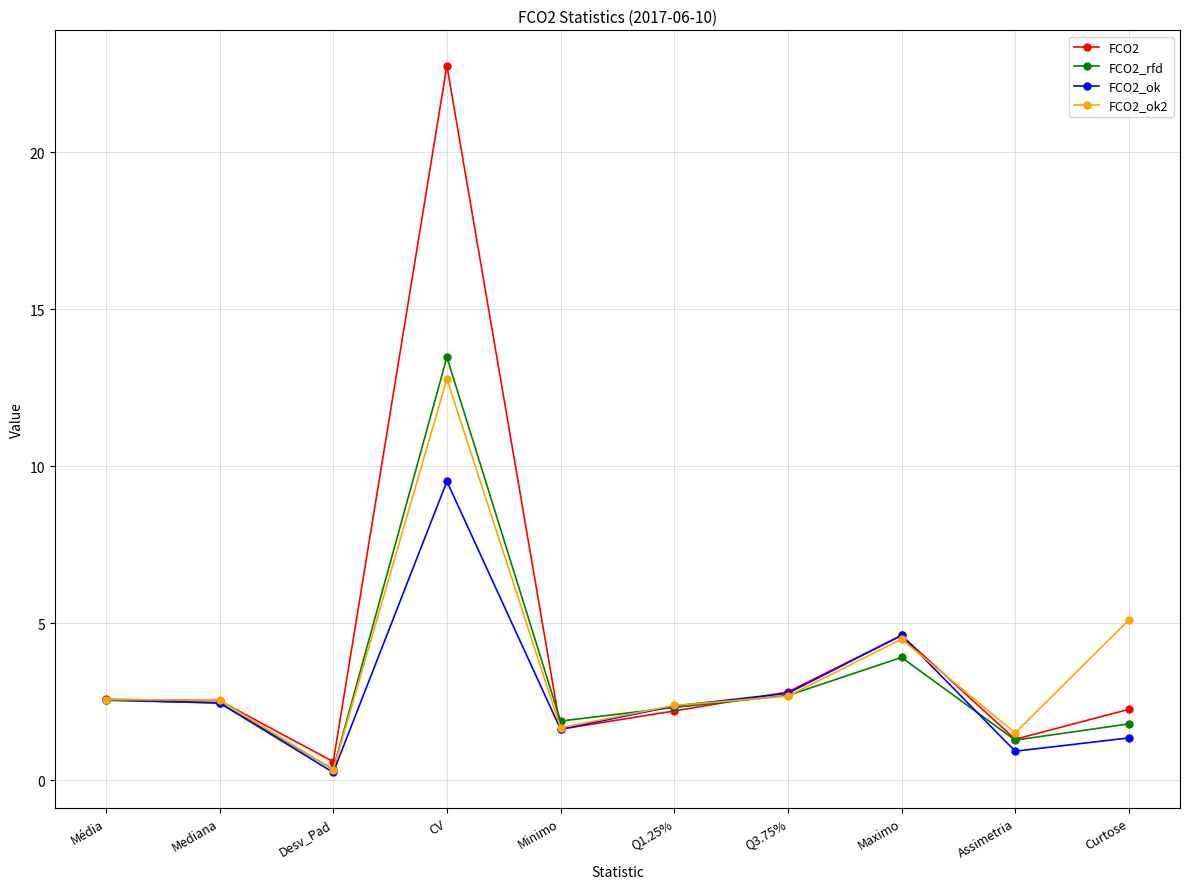

Which series ends up on top after the final intersection of FCO2 and FCO2_ok2?

FCO2_ok2